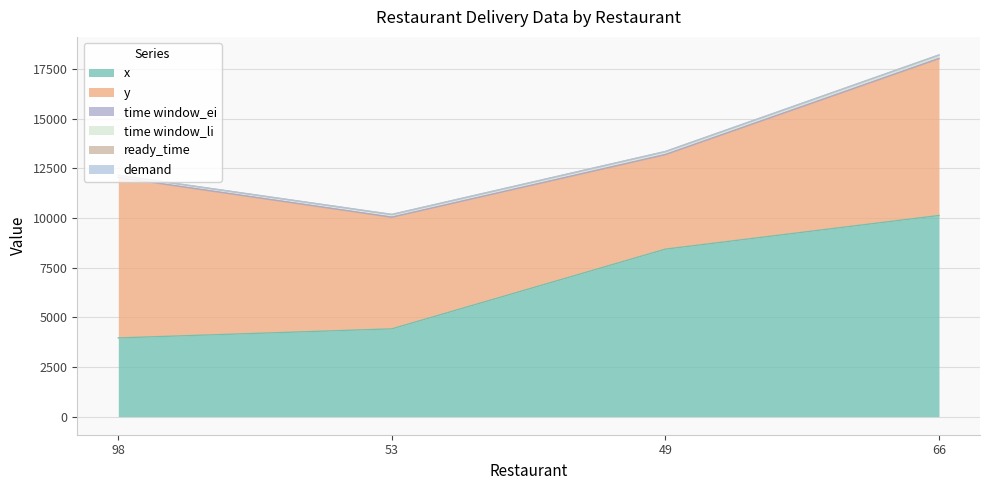

Where does the time window_ei series first go above 24?

66